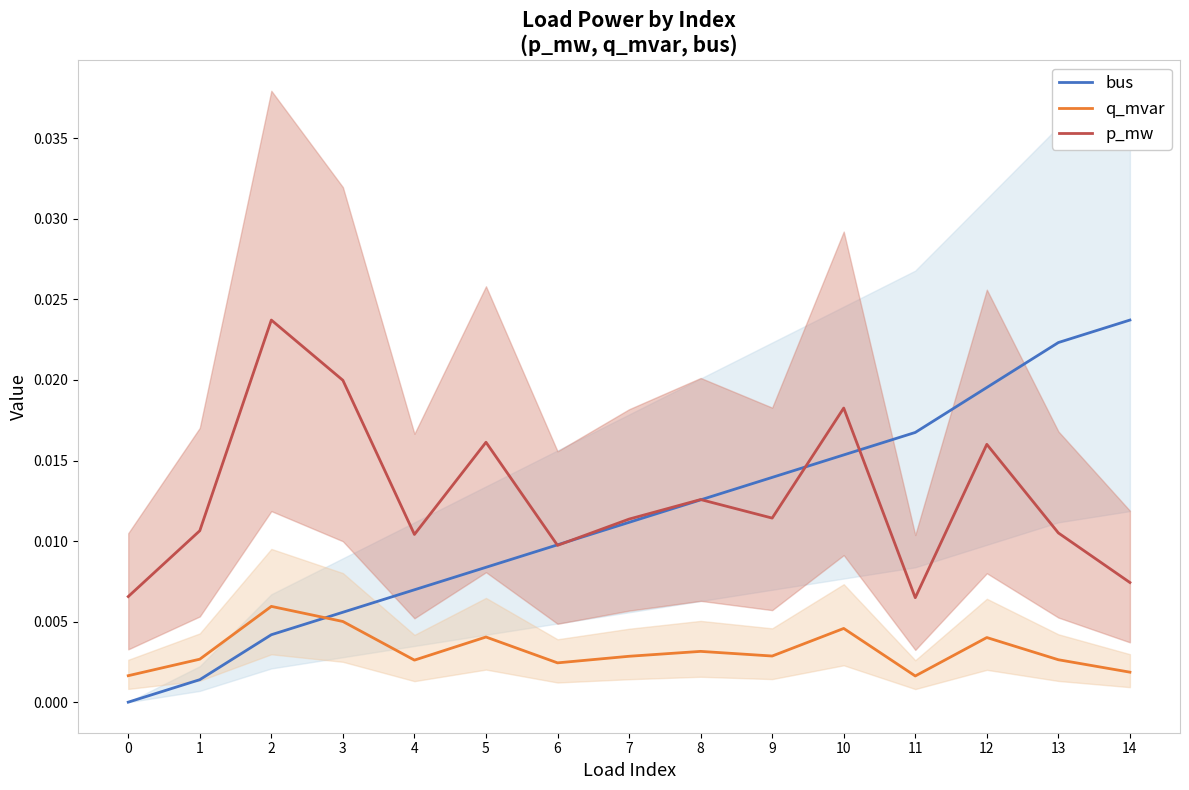

Rank the series at 5 from lowest to highest value.

q_mvar, bus, p_mw